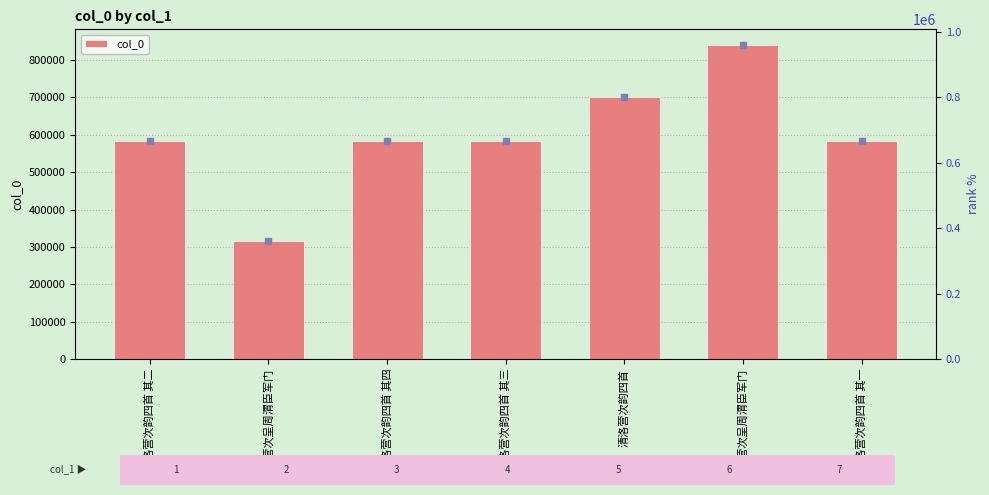

What is the label of the 1st bar from the right?

清洛营次韵四首 其一